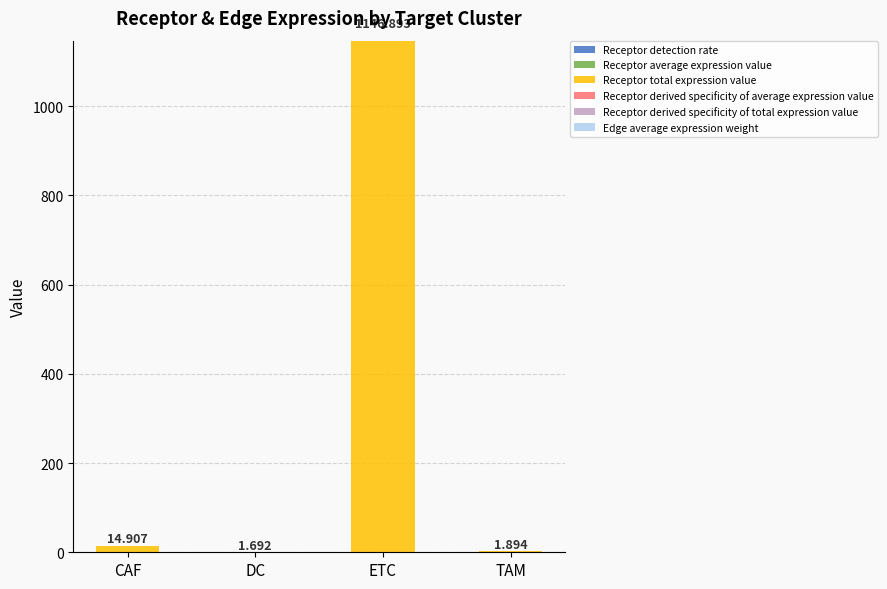

At which category is the sum across all series the highest?

ETC